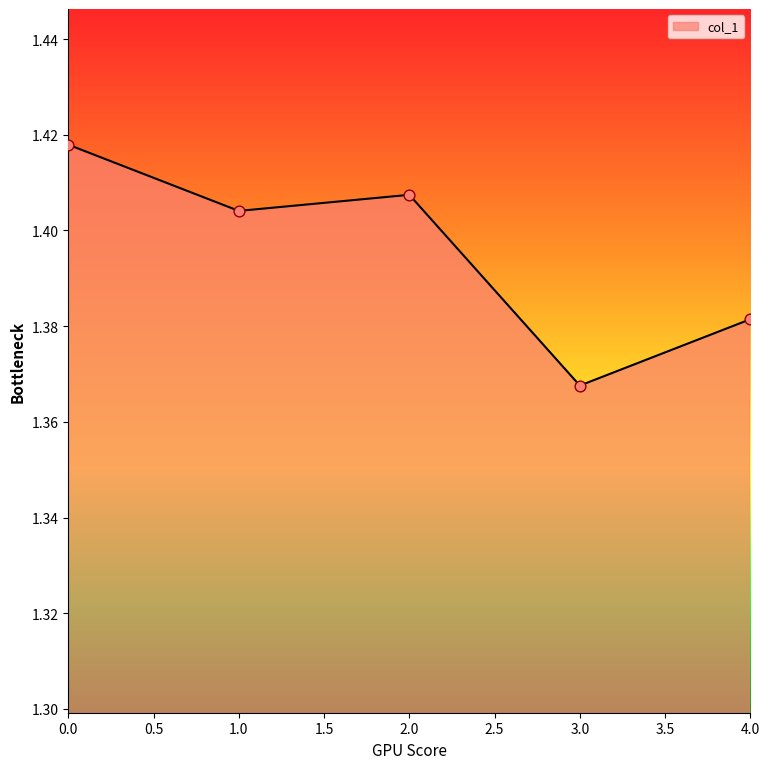

Which has a higher value, 1.0 or 2.0?

2.0